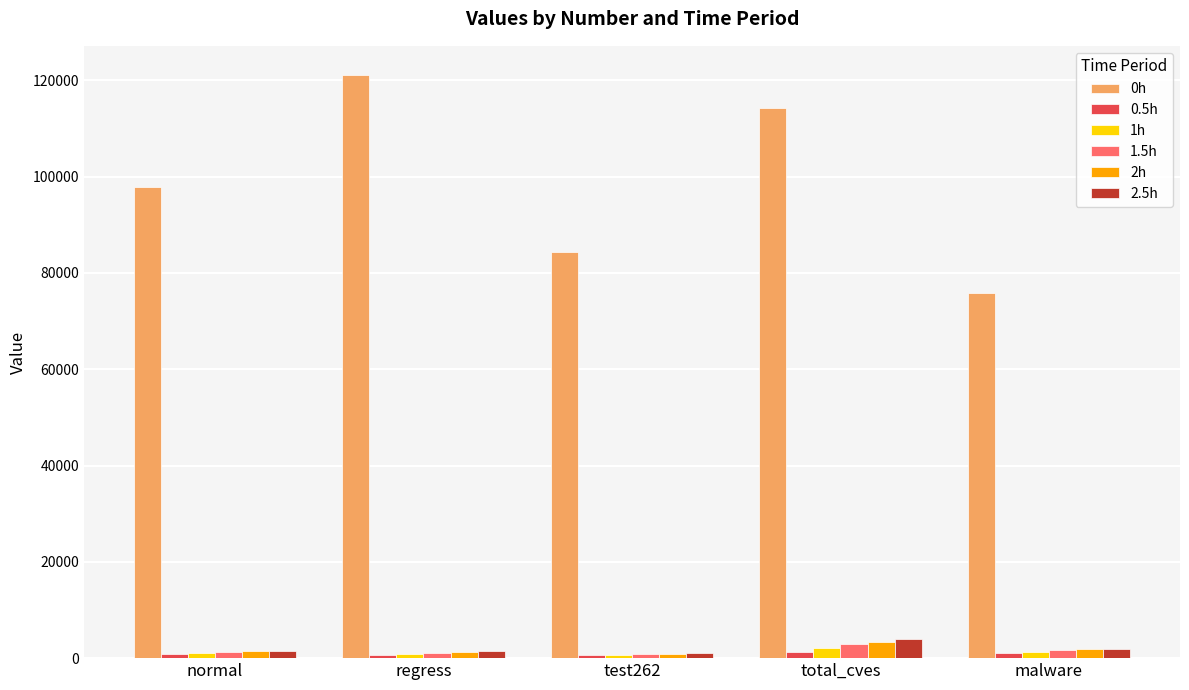

Which series has the largest range (max minus min)?

0h